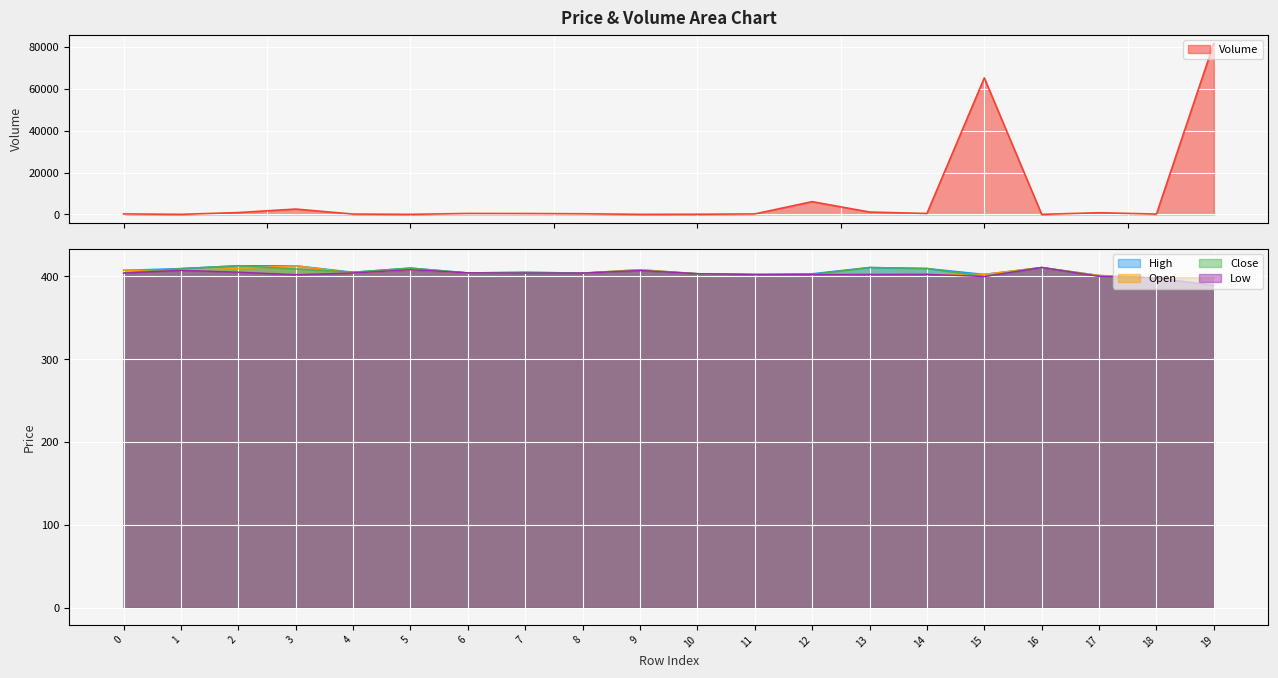

Read the volume value at 6.

433.4